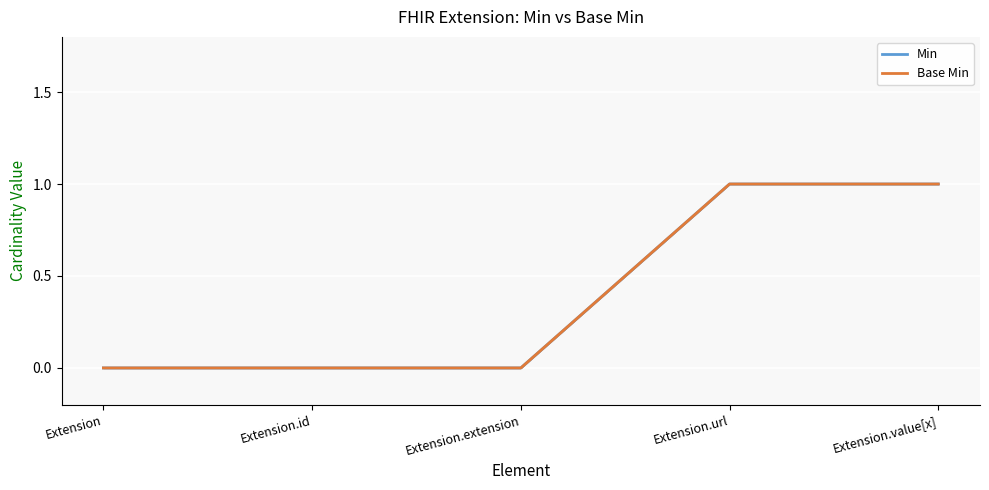

Count the number of categories in the chart.

5